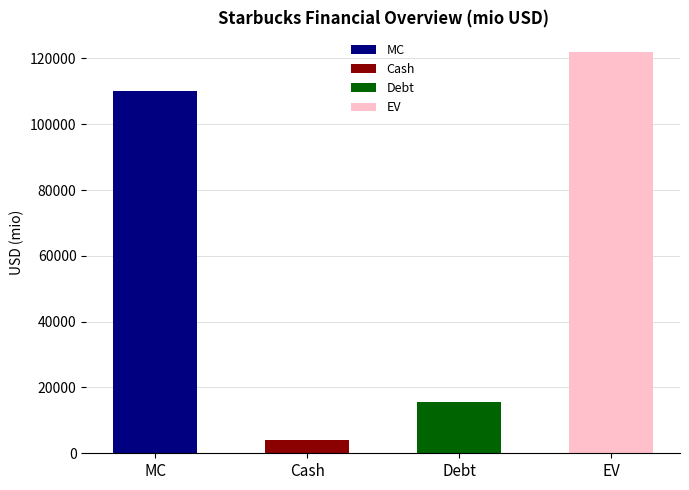

Does the chart contain any negative values?

No